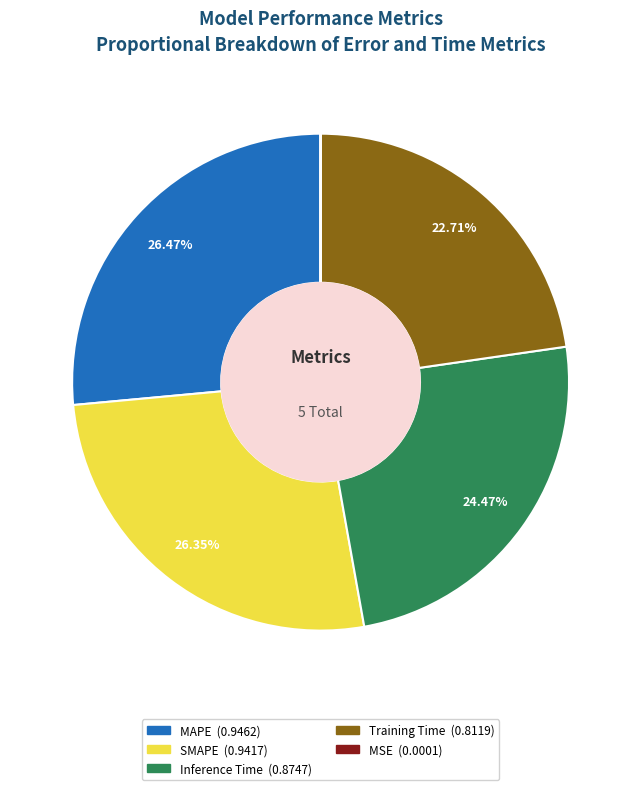

Between Training Time and SMAPE, which is larger?

SMAPE